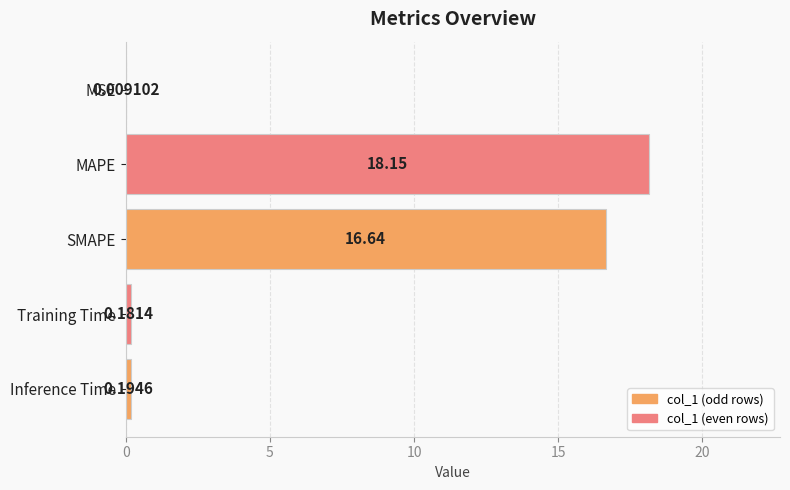

Which has a higher value, Training Time or SMAPE?

SMAPE